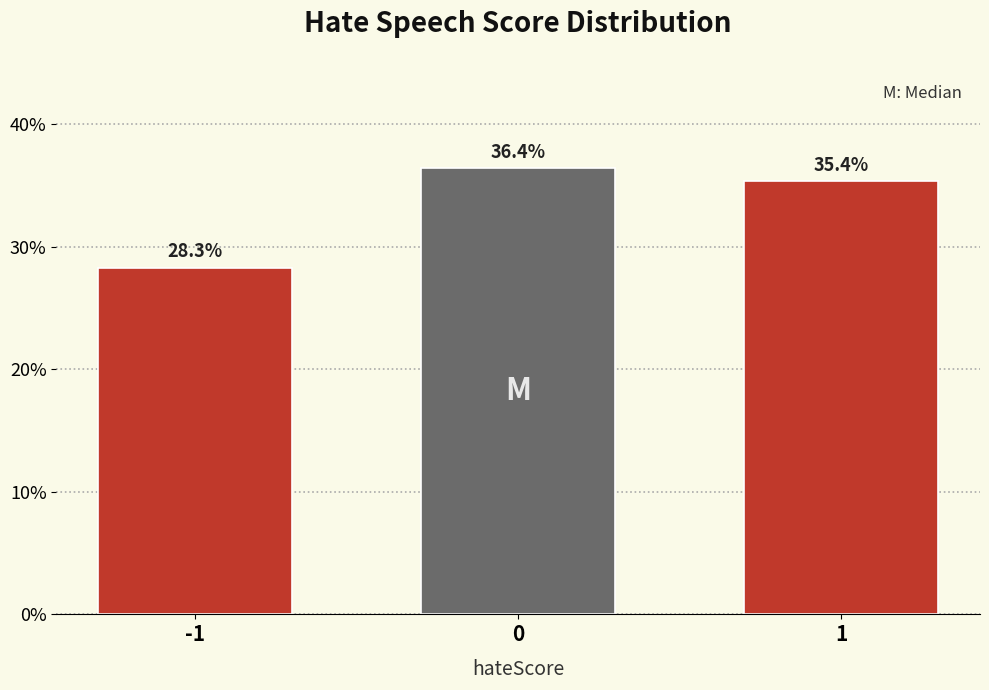

Reading left to right, transcribe all the data shown in this chart.

28.3	36.4	35.4